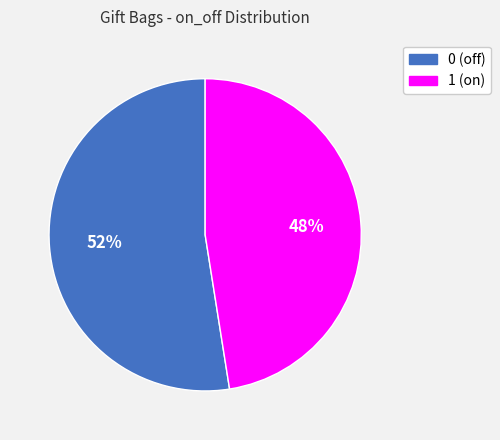

Does any single category account for the majority?

Yes